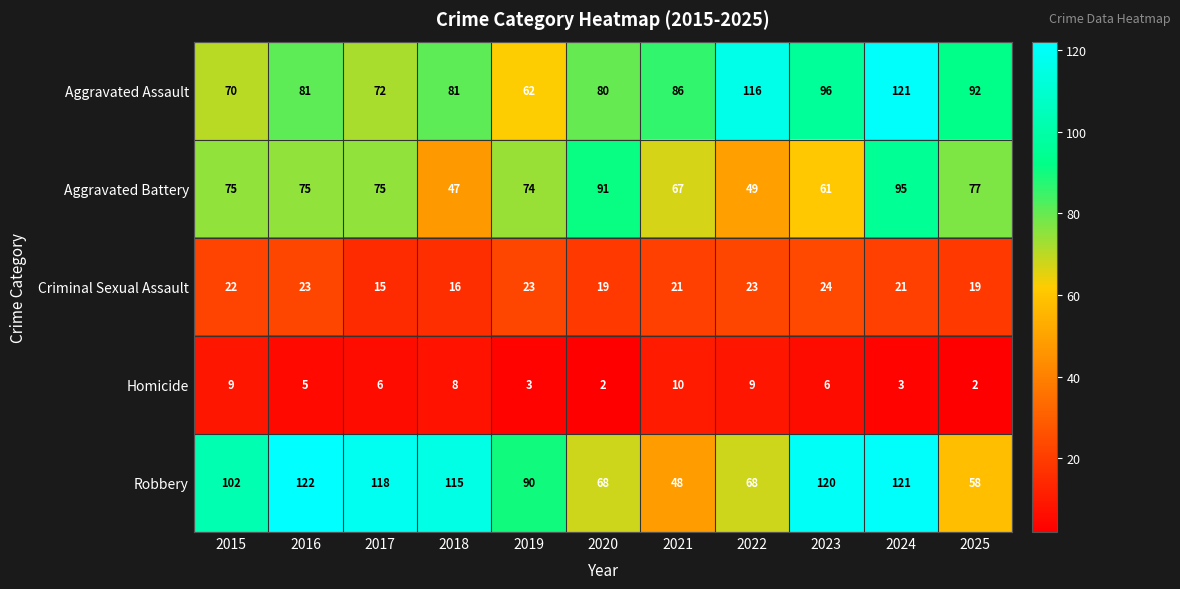

What is the difference between the Aggravated Battery values at 2025 and 2021?

10